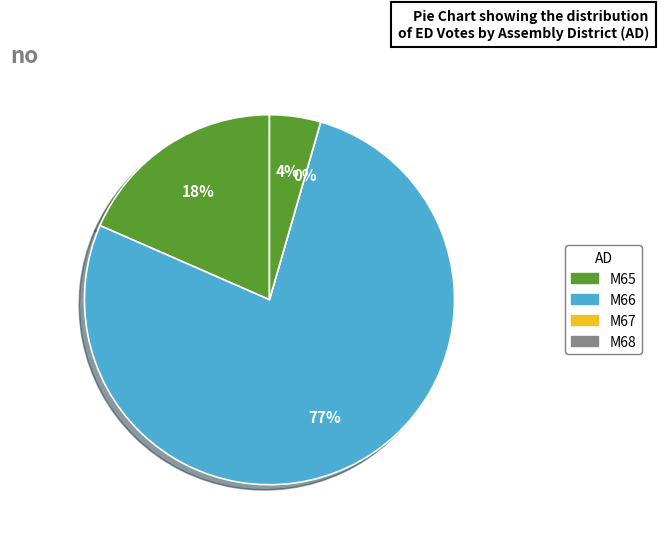

The 29 slice represents 0% of the pie. True or false?

True